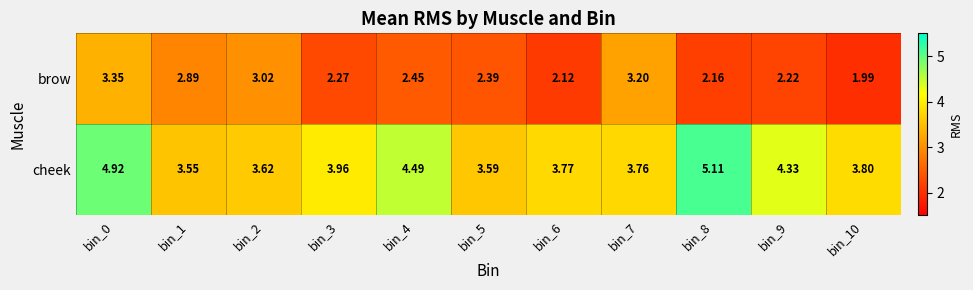

How many series are shown in this chart?

2